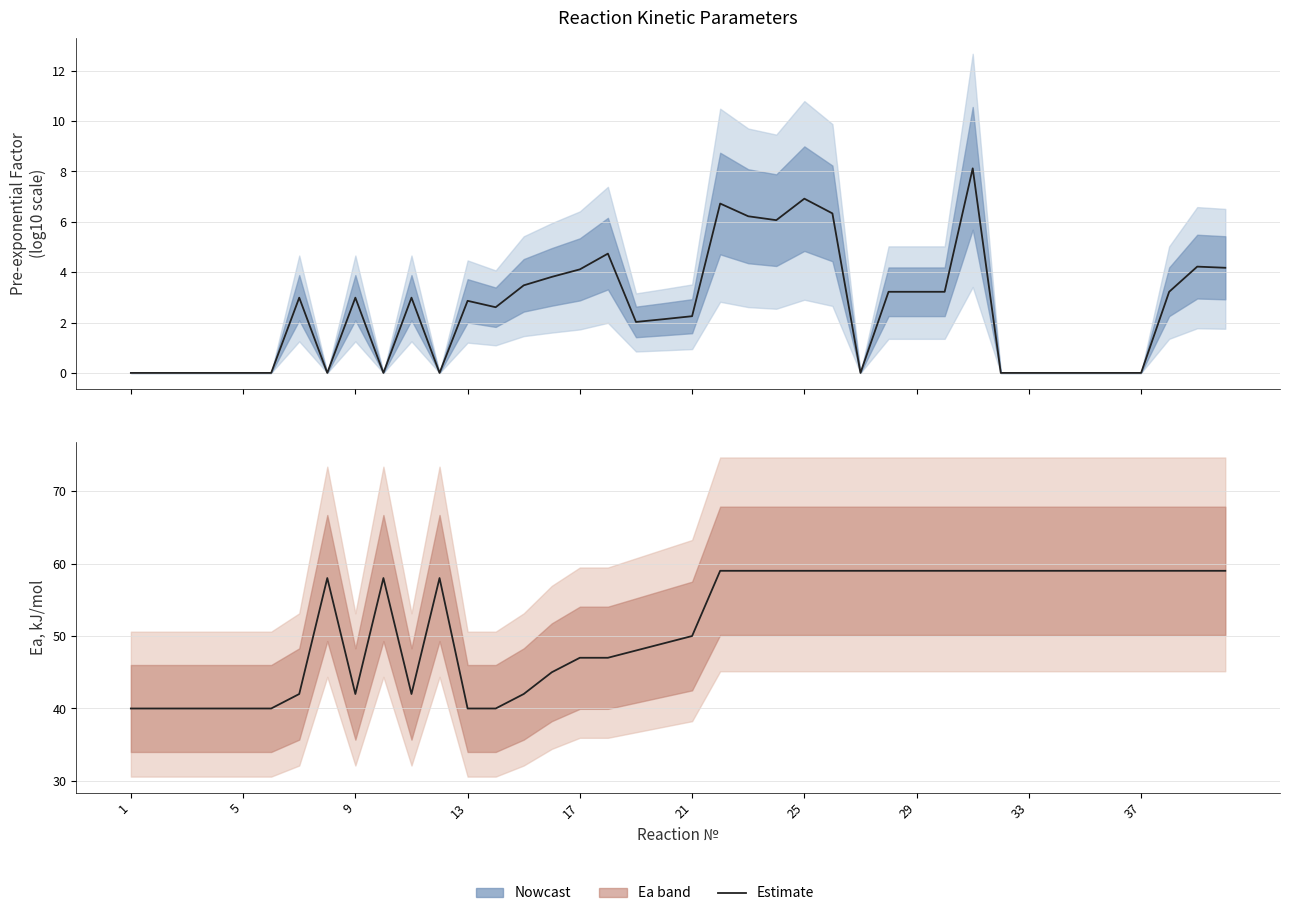

What is the average value of the Pre-exp (log10+1) series?

2.5